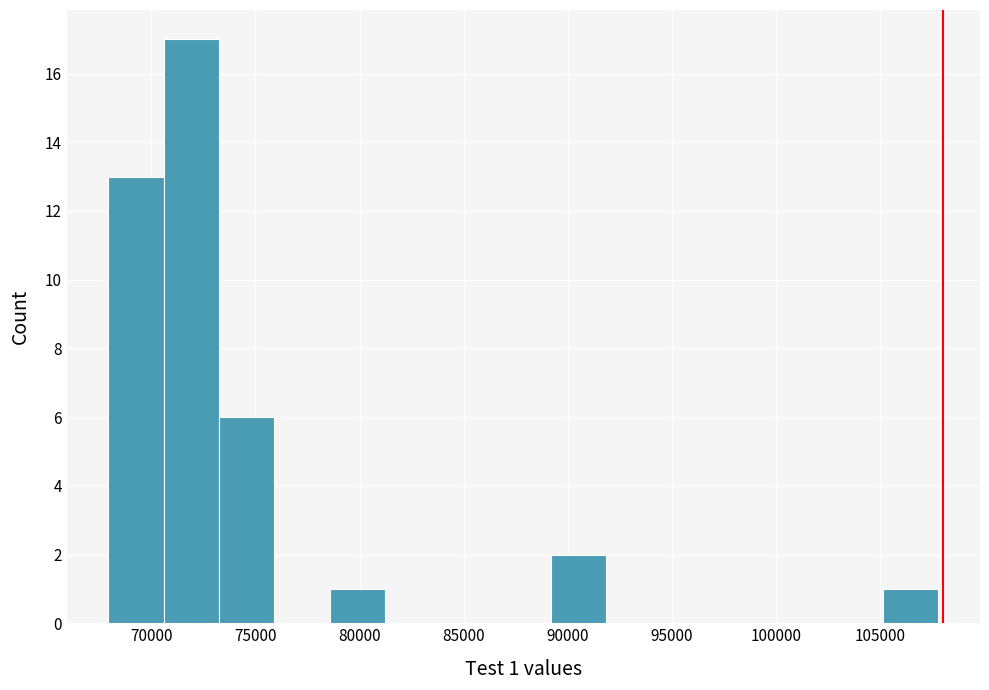

Over which range of the x-axis is the bar tallest?

70500 to 73000